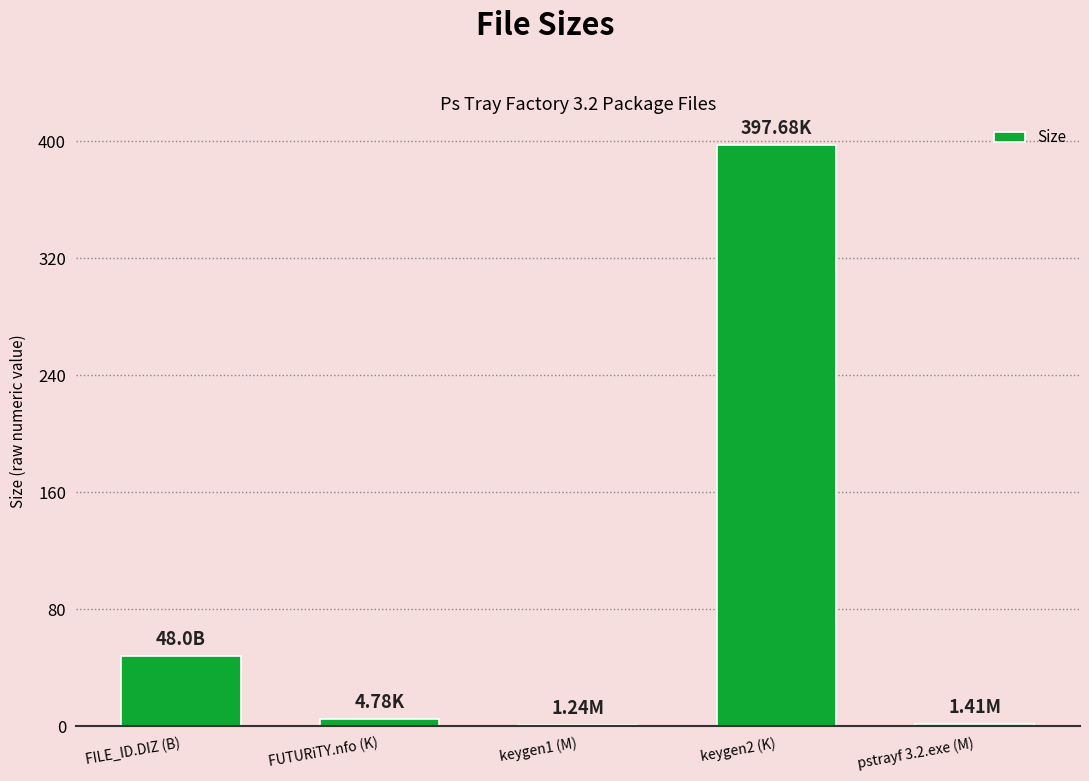

What is the sum of all values?

453.1